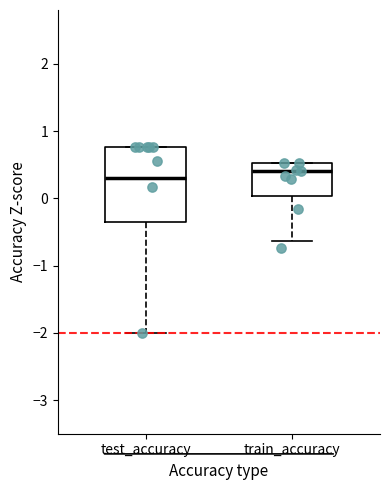

Reading left to right, read every box against the y-axis: the position of its median line, the range the box covers, and the ends of its whiskers. The values are not printed on the chart, so give them approximately, as read against the axis.

test_accuracy: median 0.3, box -0.4 to 0.8, whiskers -2.0 to 0.8
train_accuracy: median 0.4, box 0.0 to 0.5, whiskers -0.6 to 0.5